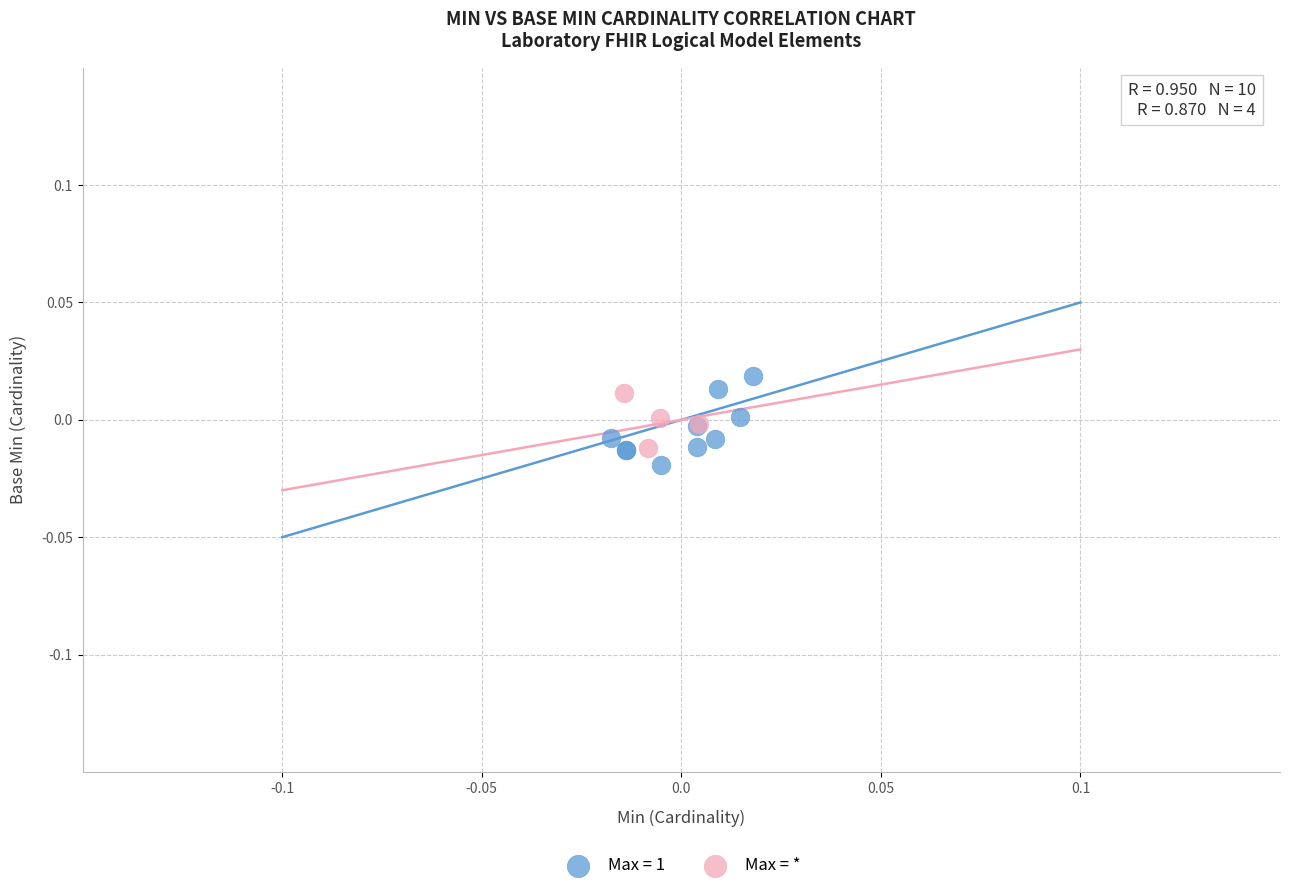

What are all the series names shown in the legend?

Max = 1, Max = *